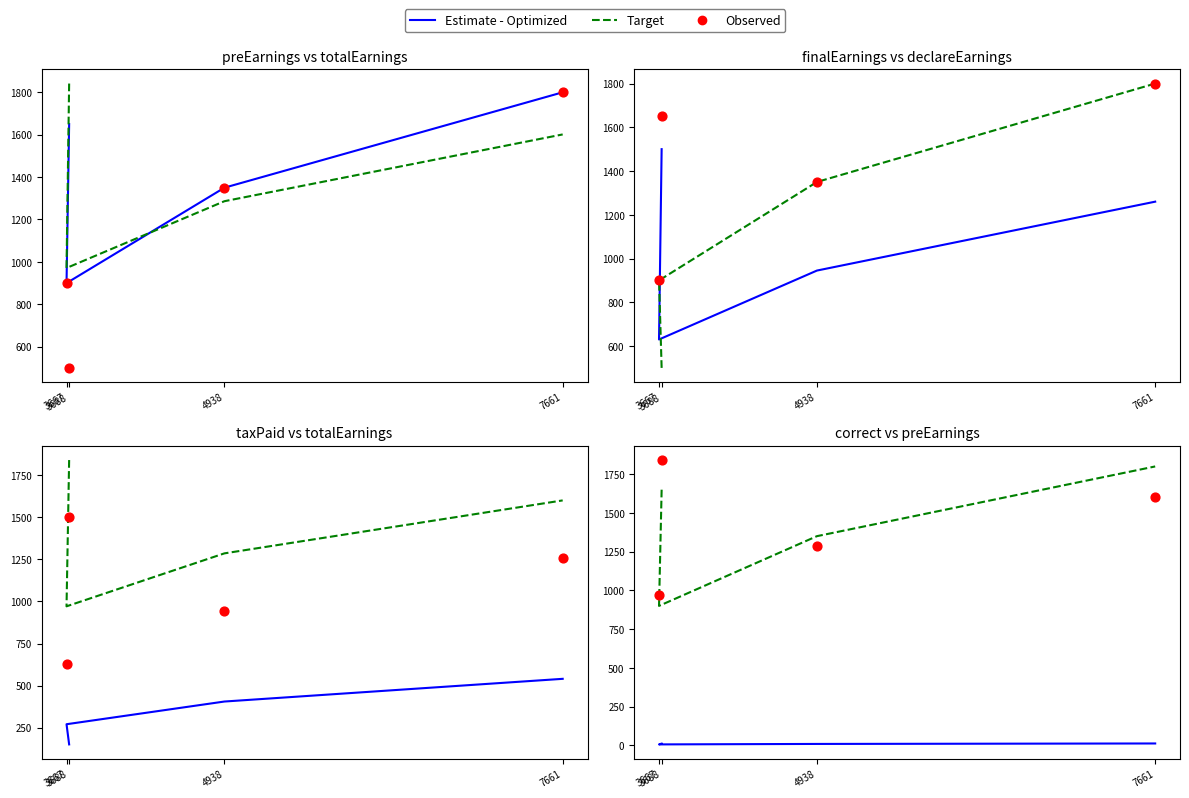

What is the total value across all series at 4938?

2645.2